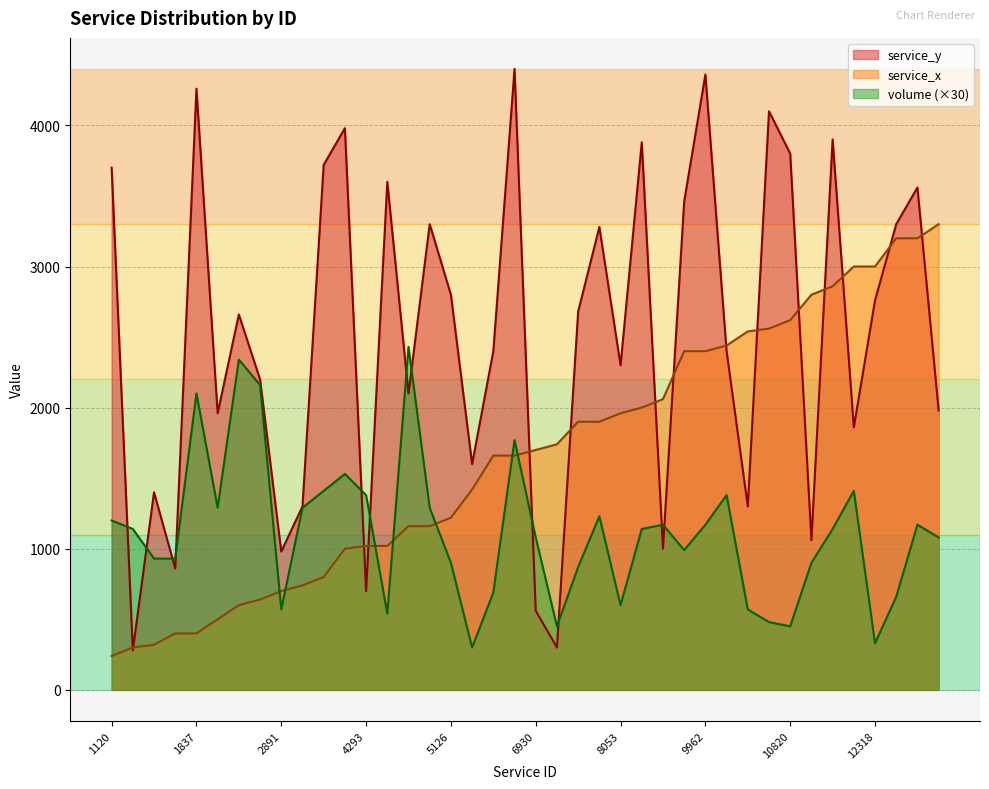

The value of service_y at 6856 is 6100. True or false?

False